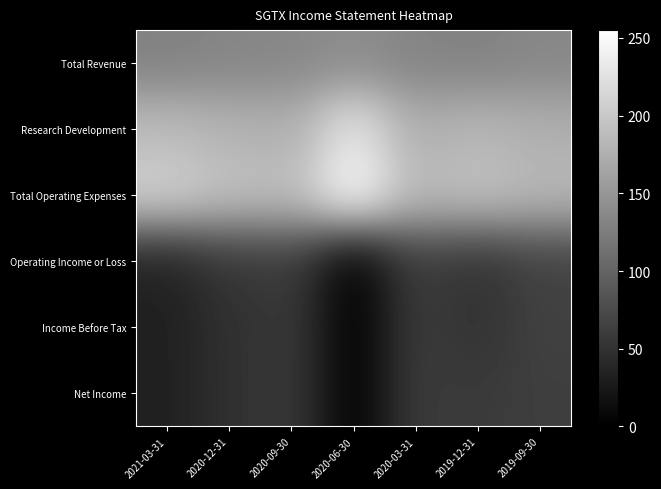

What is the greatest value displayed?

255.0